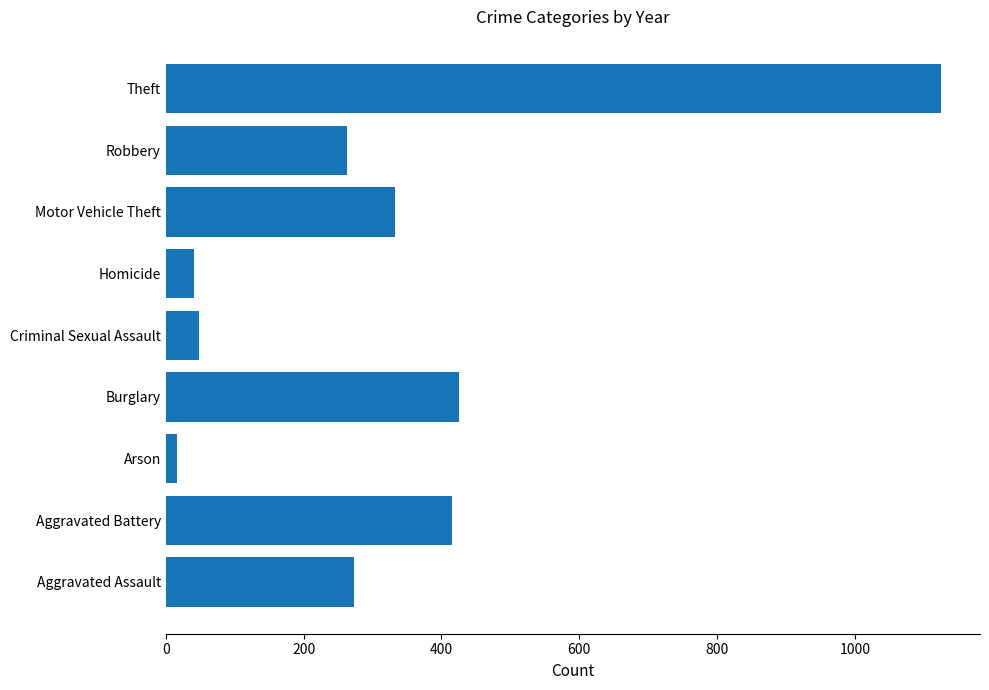

Which category has the lowest value across all series?

Arson